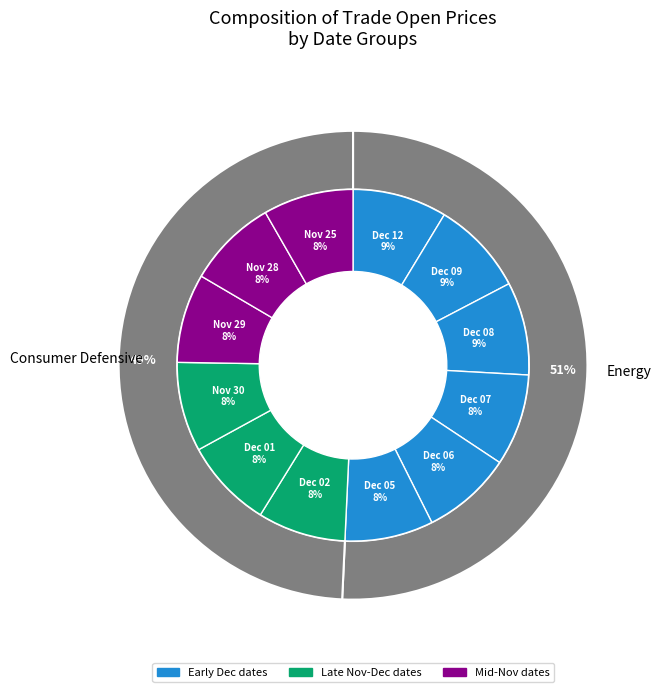

Do 2016-11-25 and 2016-12-01 together represent more than half of the pie?

No